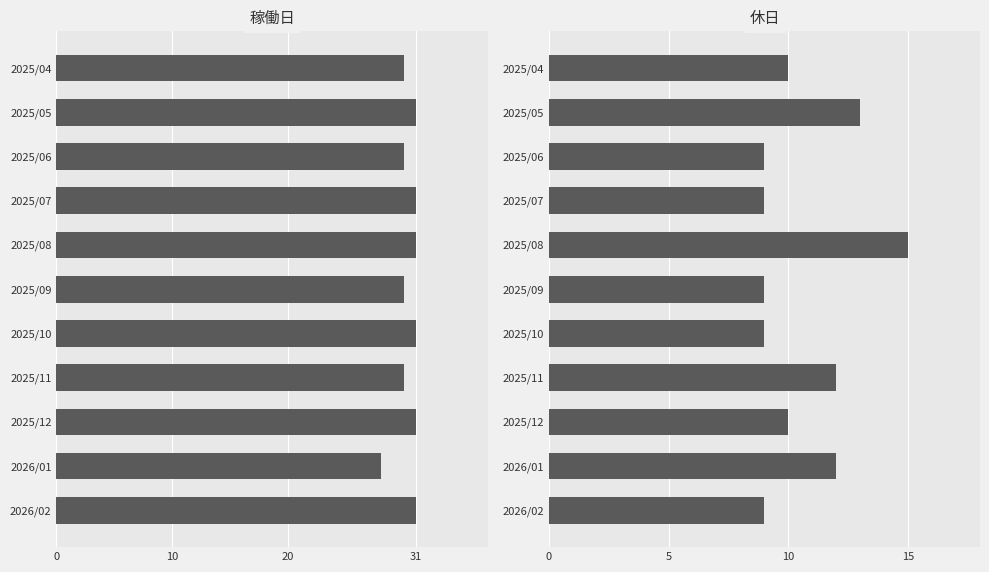

At 2025/04, list the series in order from largest to smallest.

稼働日, 休日